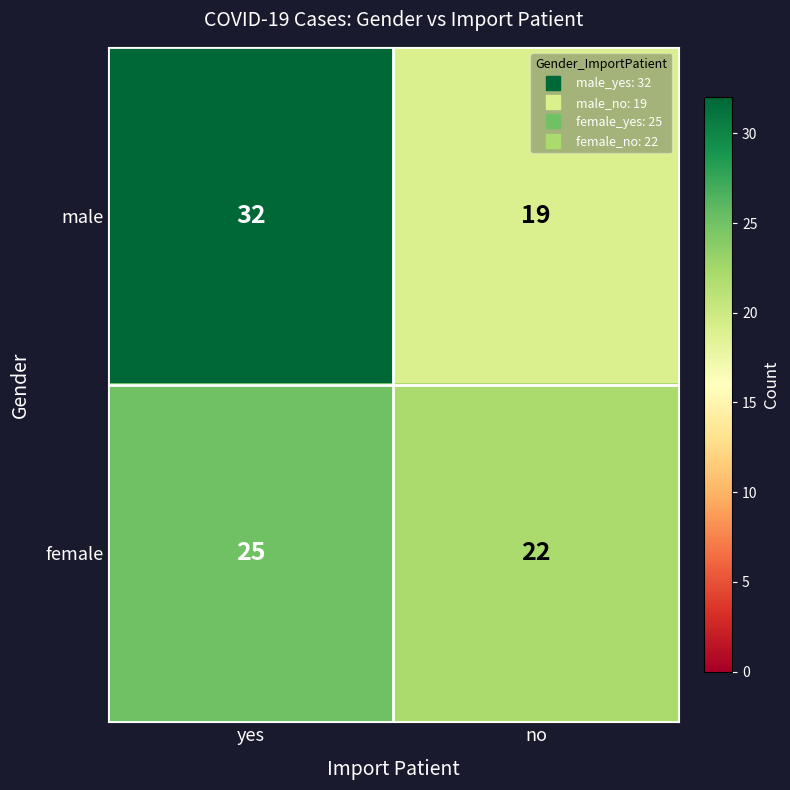

At which category does the chart reach its peak across all series?

yes